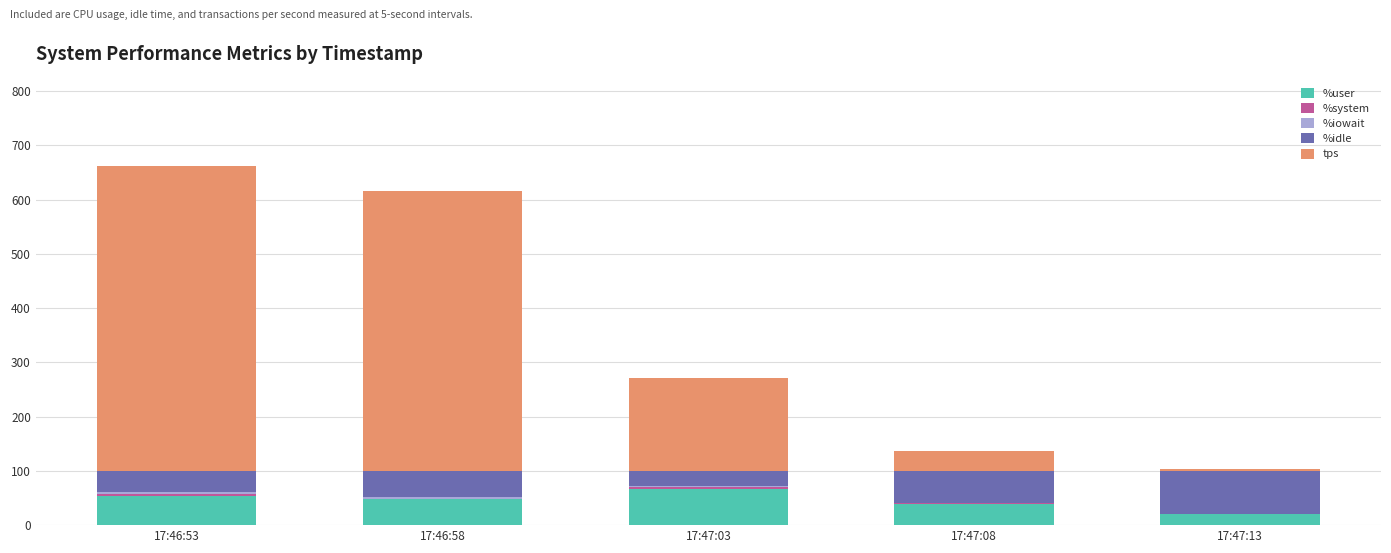

Is it true that %user equals 20.1 at 17:47:13?

True